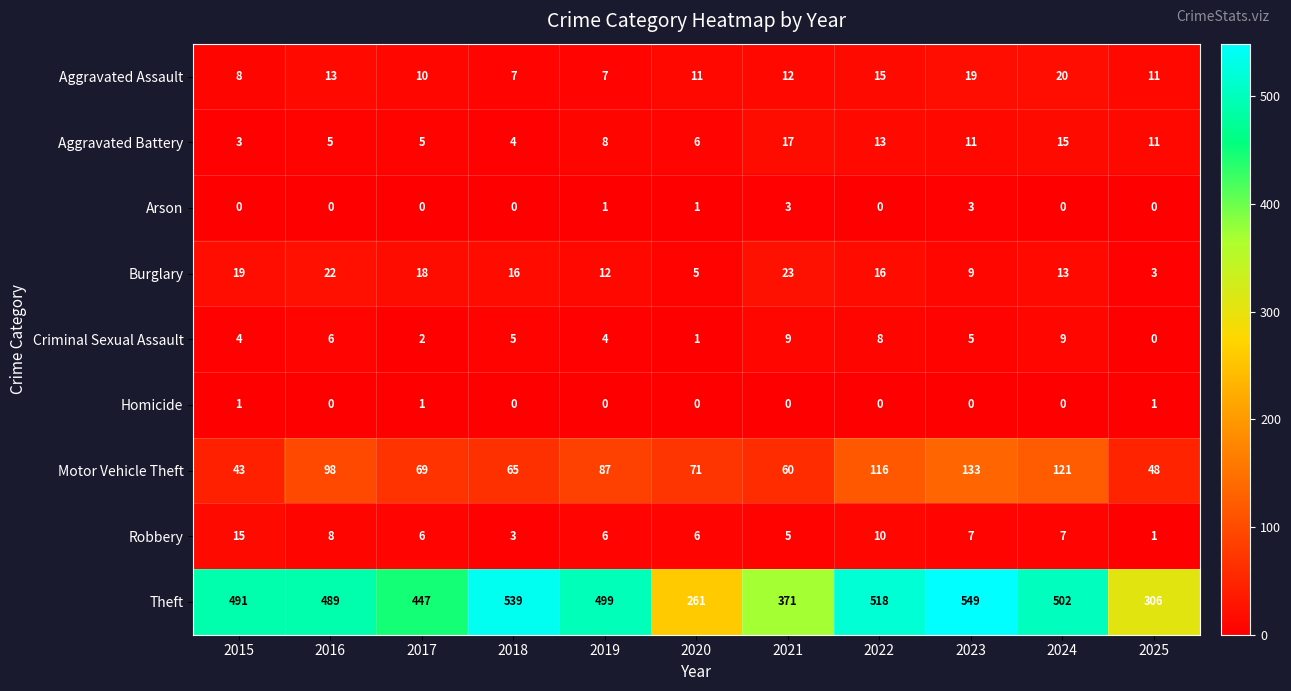

Rank the series at 2021 from highest to lowest value.

Theft, Motor Vehicle Theft, Burglary, Aggravated Battery, Aggravated Assault, Criminal Sexual Assault, Robbery, Arson, Homicide